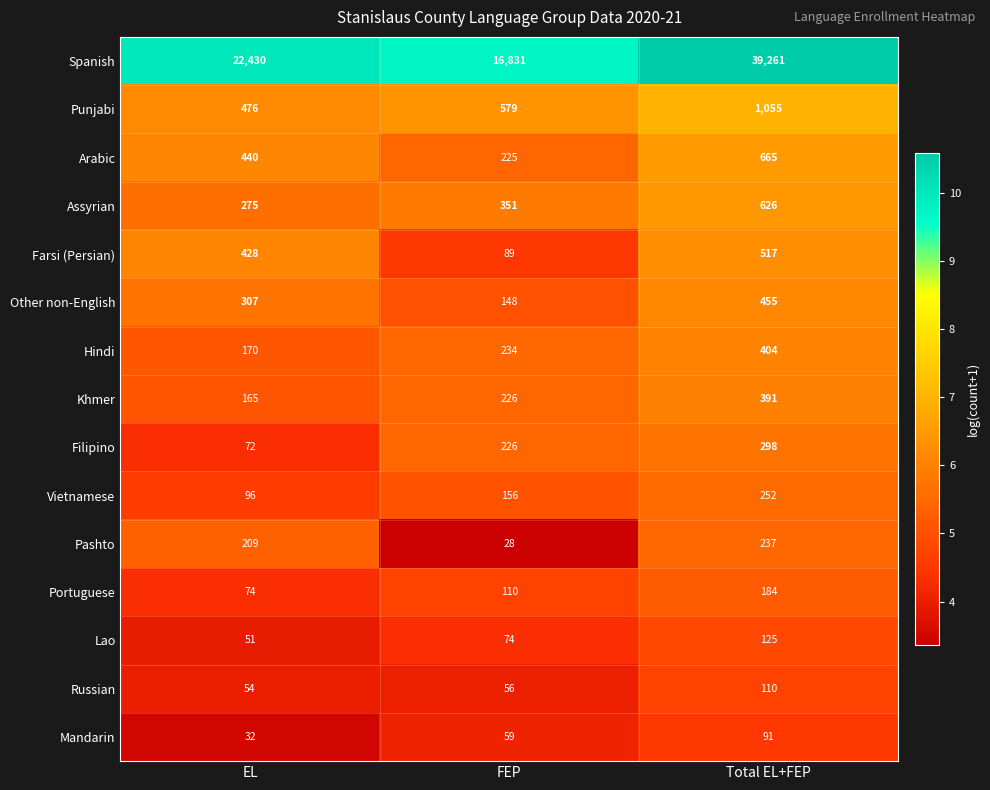

What is the sum of all Portuguese values?

368